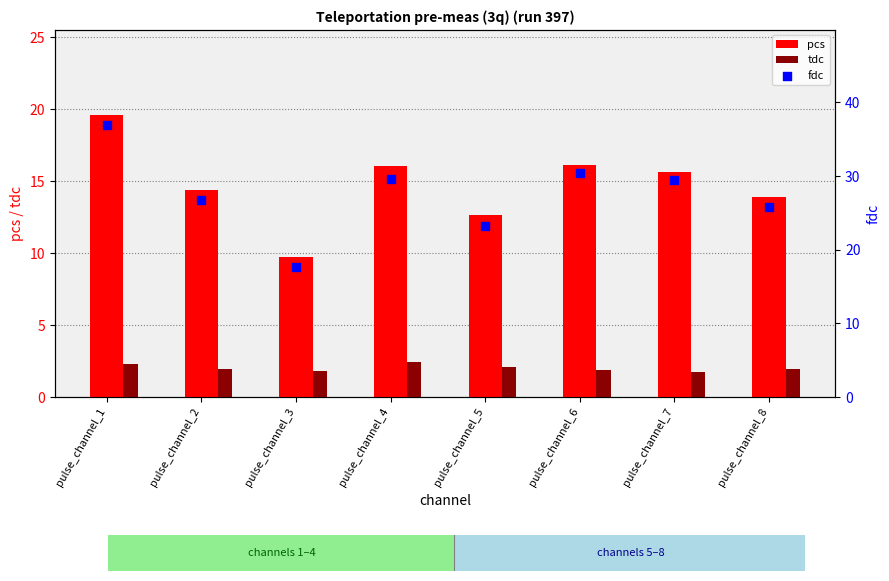

What are all the series names shown in the legend?

pcs, tdc, fdc